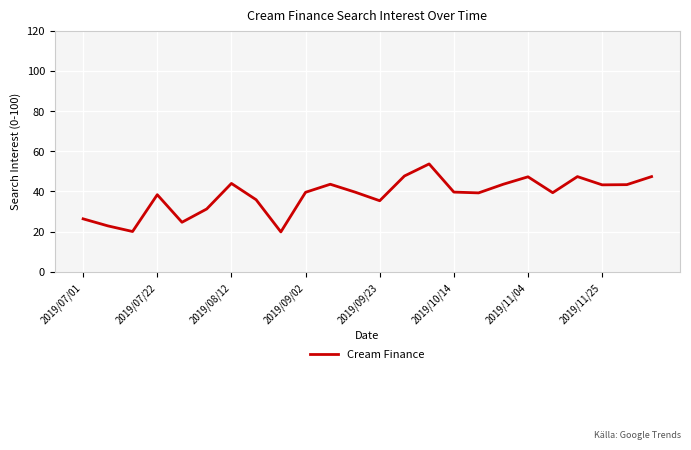

What is the difference between the maximum and minimum values?

33.8